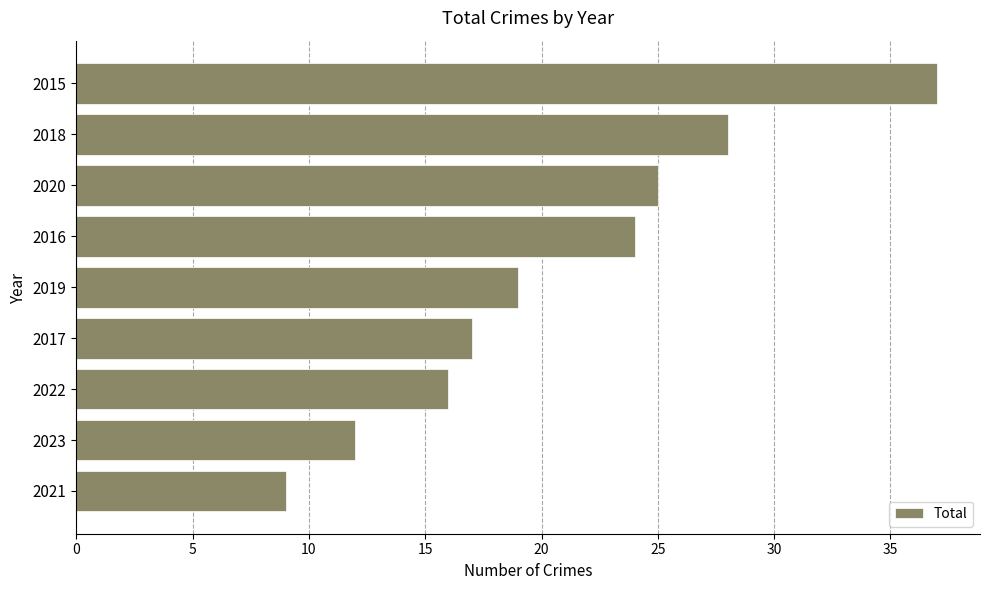

The chart shows a value of 5 at 2022. True or false?

False